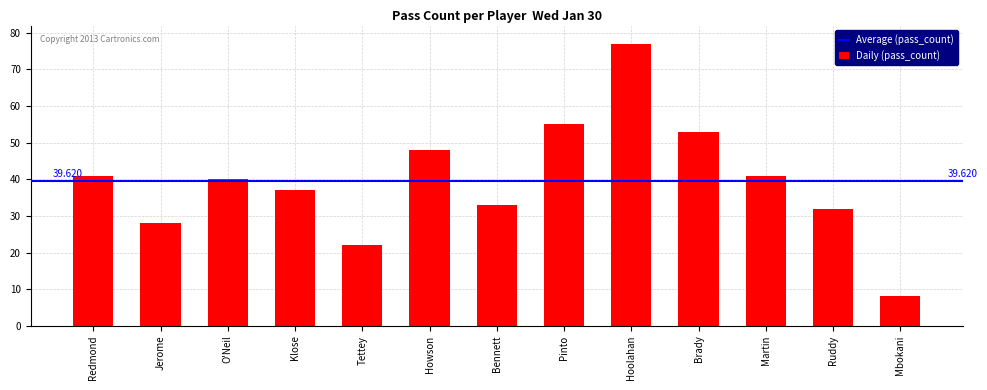

What is the change in value from Pinto to Martin?

-14